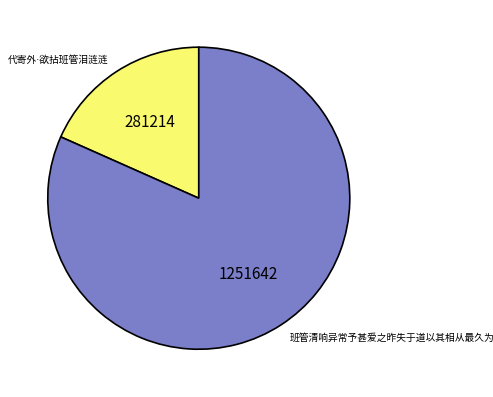

Does any single category account for the majority?

Yes